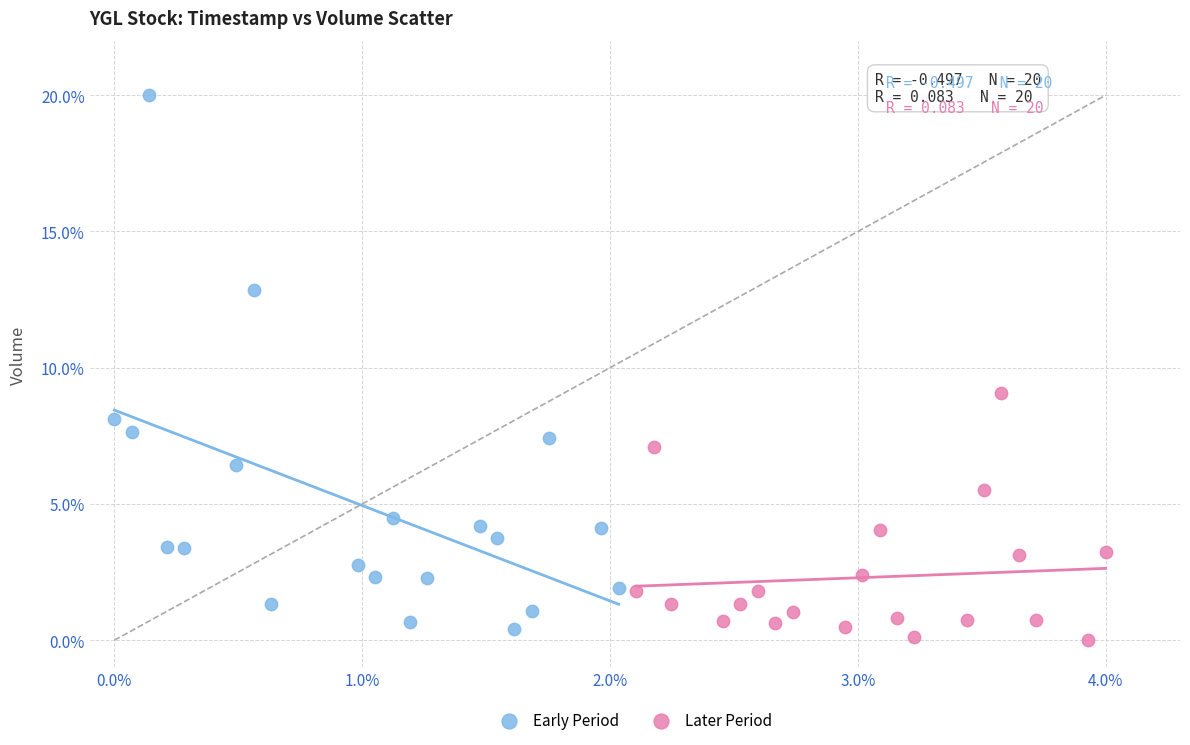

Which series contains the lowest Y value?

Later Period